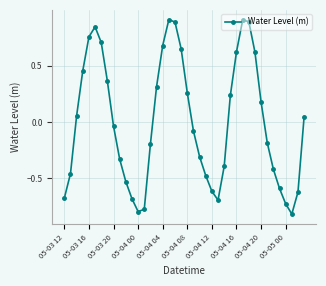

What is the maximum value shown in the chart?

0.9